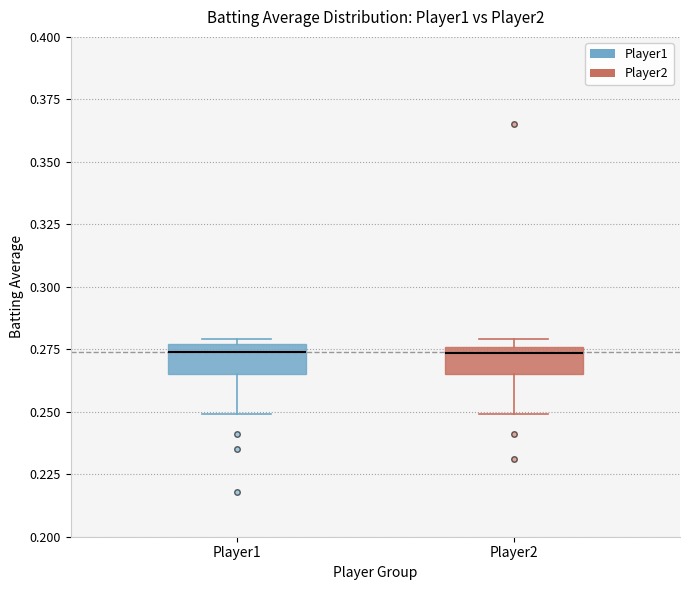

Reading left to right, read every box against the y-axis: the position of its median line, the range the box covers, and the ends of its whiskers. The values are not printed on the chart, so give them approximately, as read against the axis.

Player1: median 0.275 (just below the box's upper edge), box 0.265 to 0.275, whiskers 0.250 to 0.280
Player2: median 0.275 (just below the box's upper edge), box 0.265 to 0.275, whiskers 0.250 to 0.280